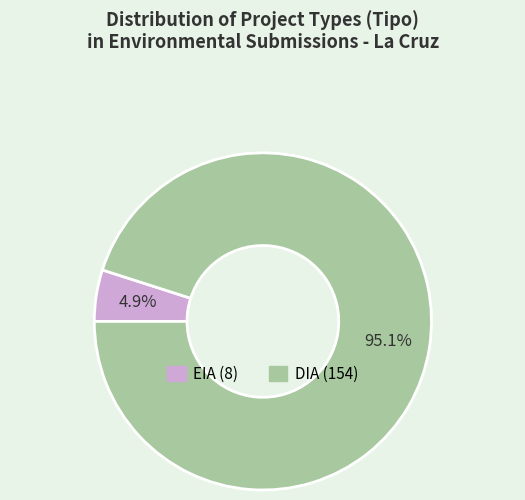

What is the total percentage of EIA and DIA?

100.0%